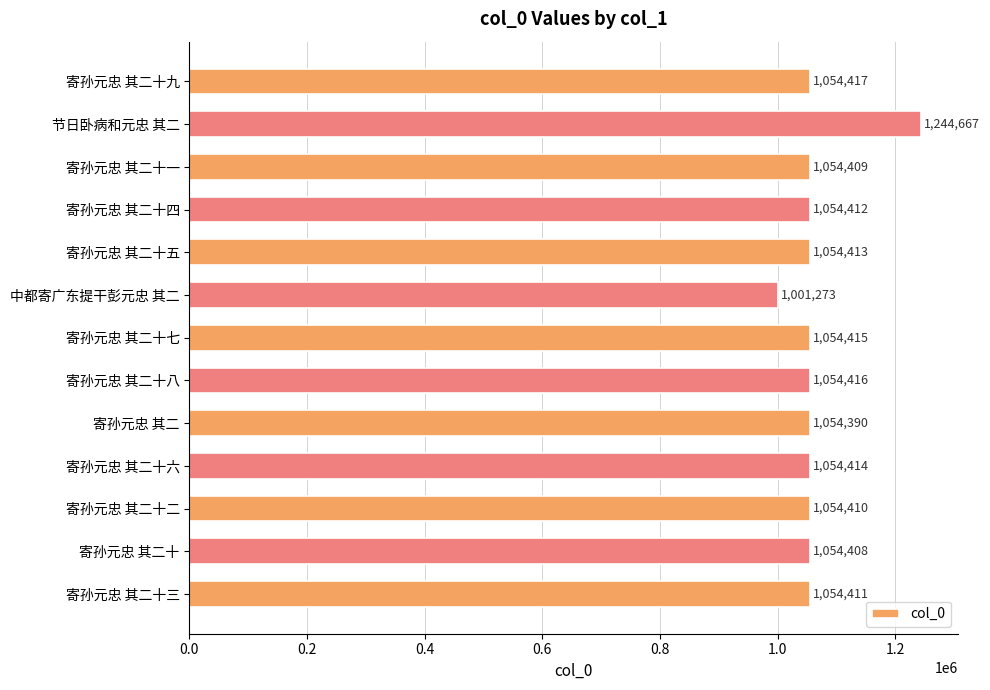

What is the average value?

1064958